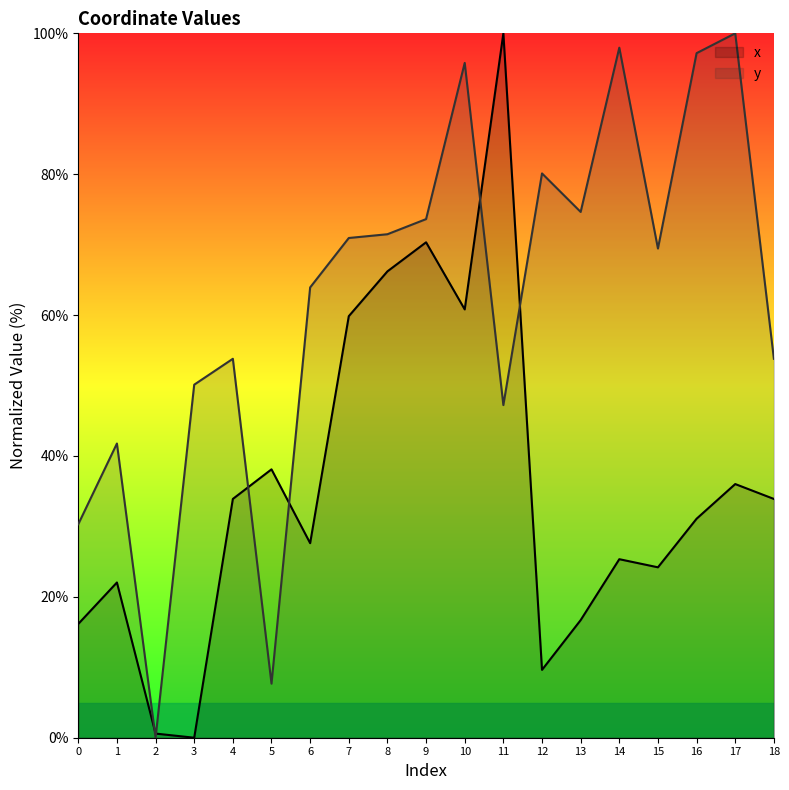

After their last crossing, which series has the higher values: y or x?

y